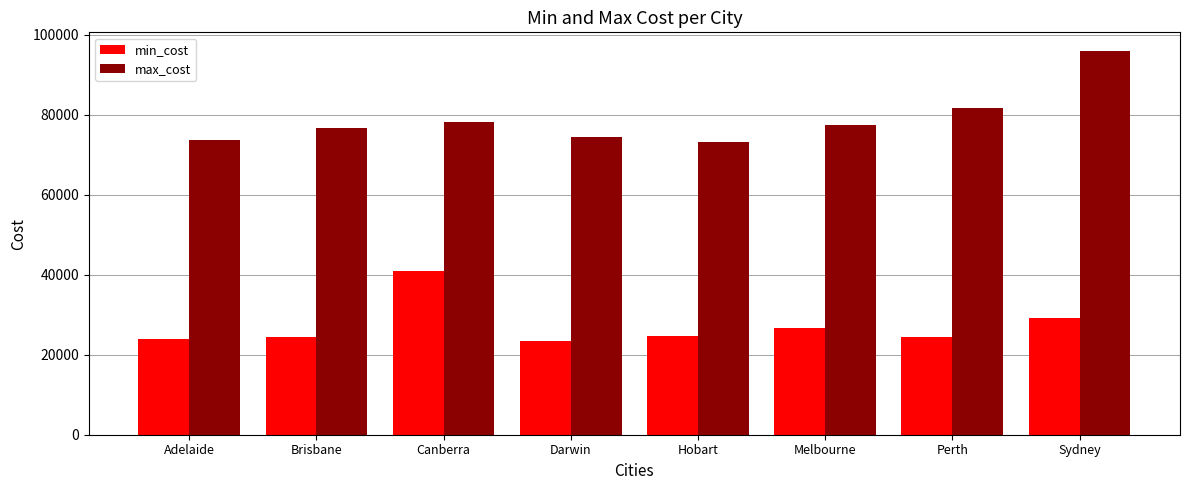

Which category has the highest value in the max_cost series?

Sydney